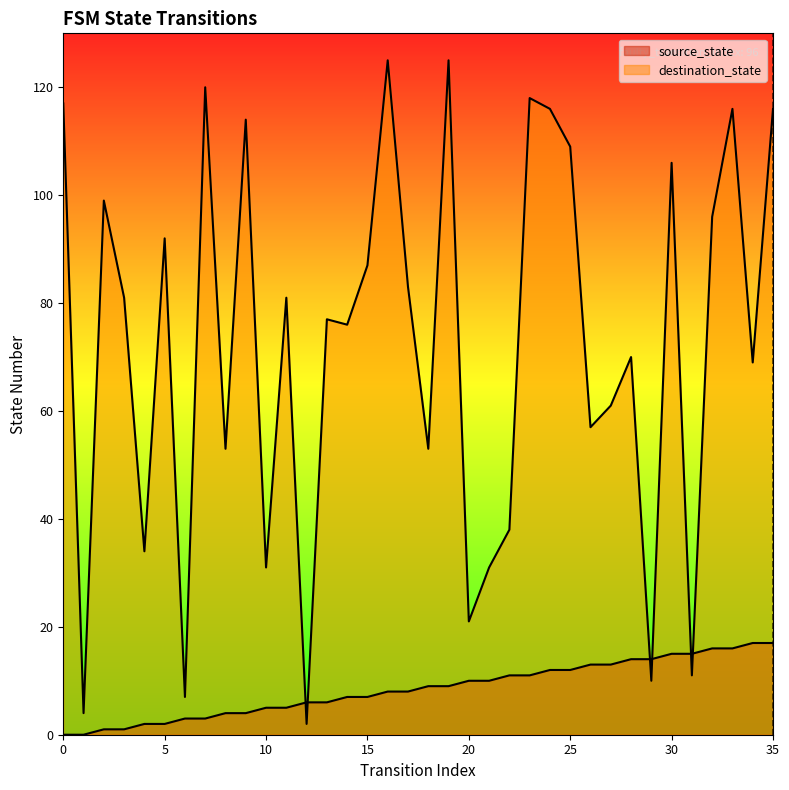

What is the value of the source_state point at the 24th from the left?

11